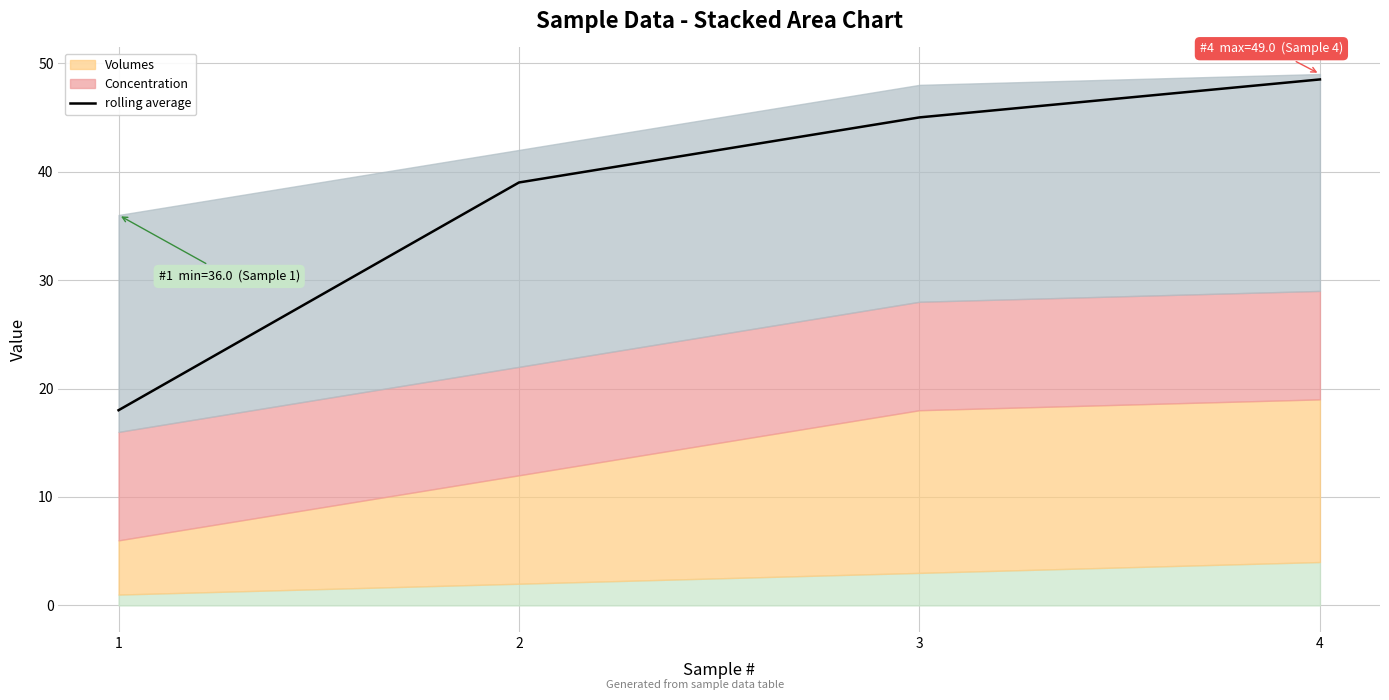

True or false: the data shows 39.0 at 2.

True